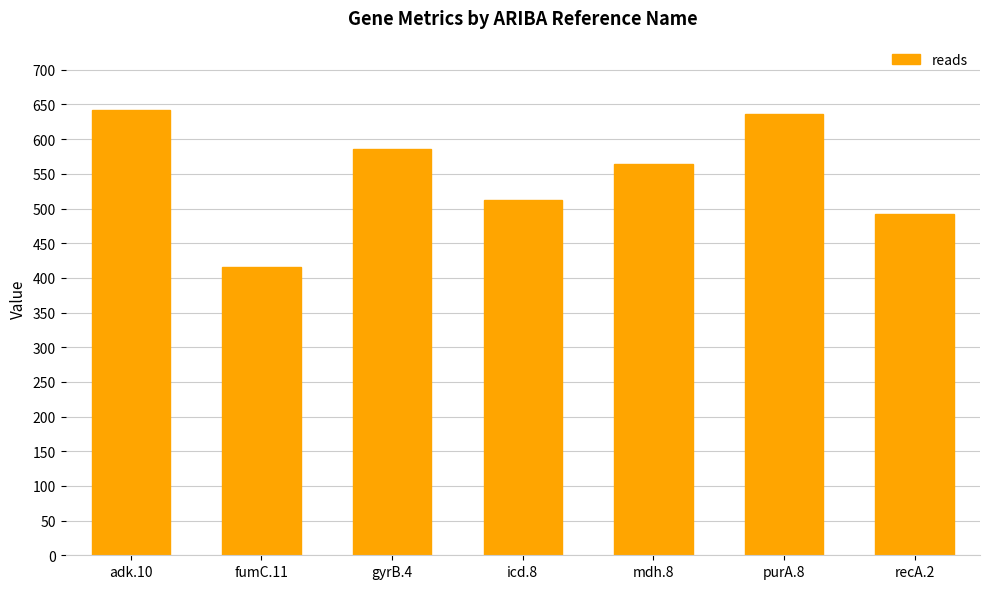

What position from the right is adk.10?

7